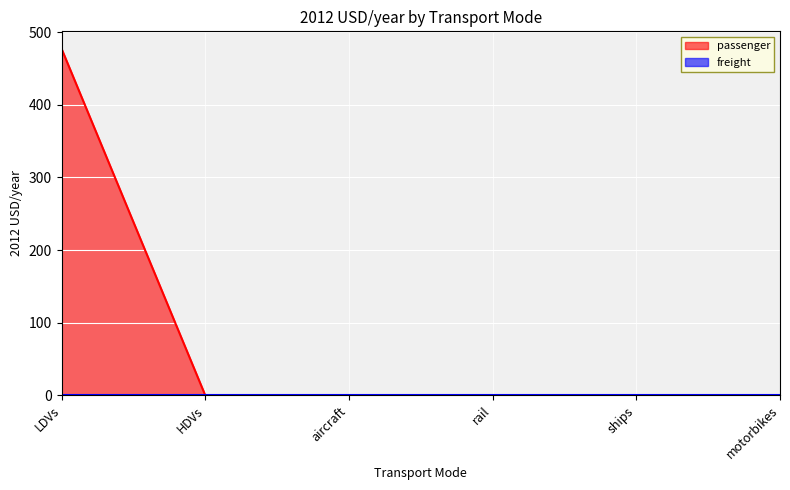

Reading left to right, extract all data points from this chart.

LDVs=477.3	HDVs=0.0	aircraft=0.0	rail=0.0	ships=0.0	motorbikes=0.0